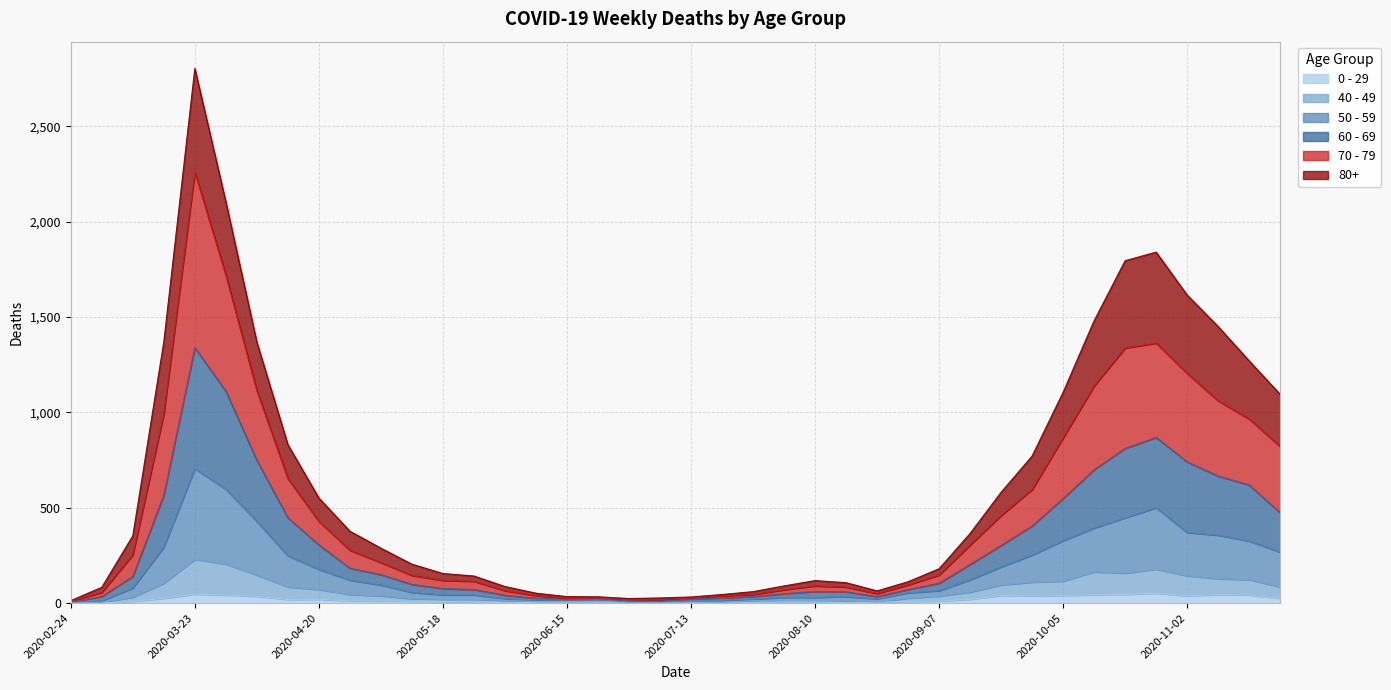

Is the value of 80+ at 2020-08-10 greater than the value of 40 - 49 at 2020-07-13?

Yes